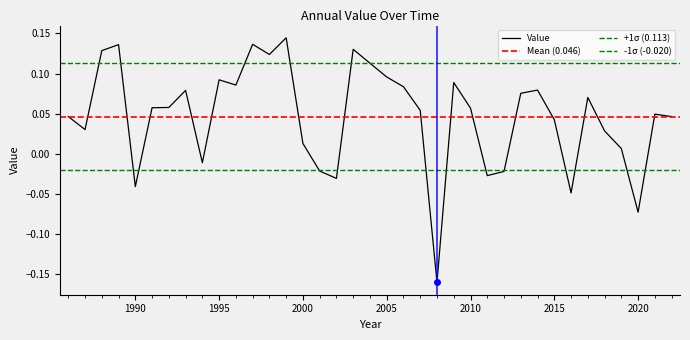

Where is the first local maximum?

1989